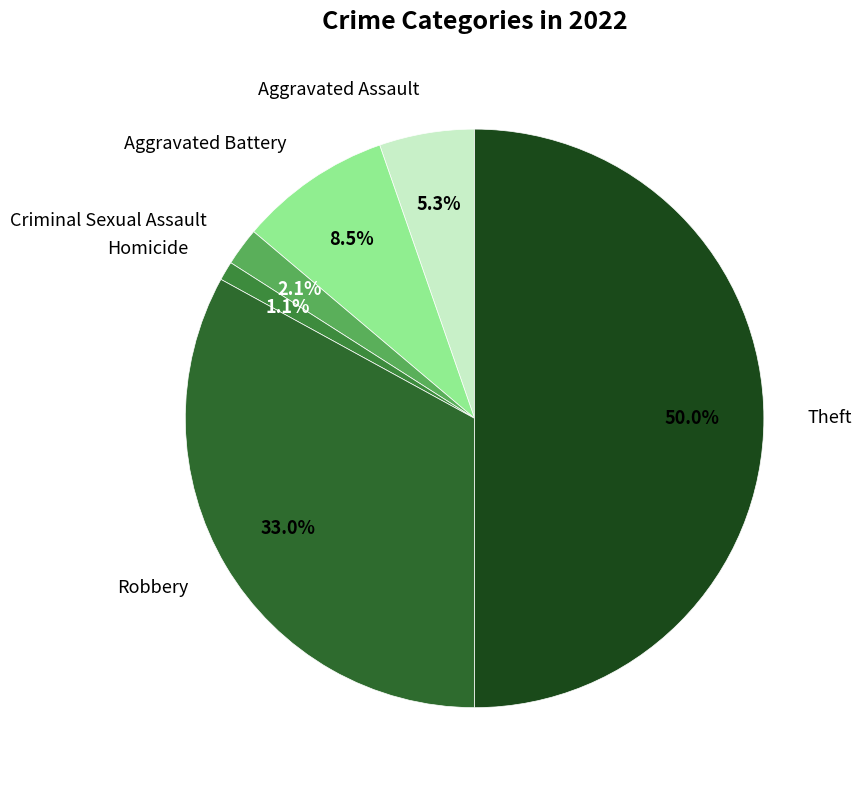

Combined, what portion of the pie is Aggravated Assault and Robbery?

38.3%